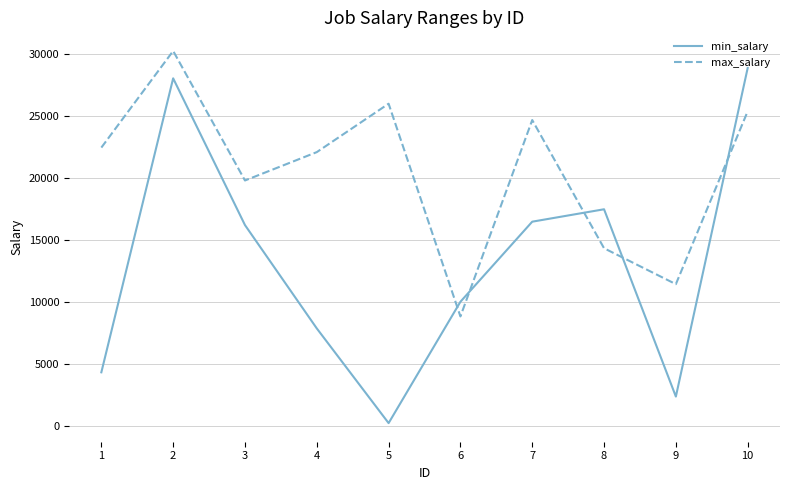

At which label does max_salary reach its peak?

2